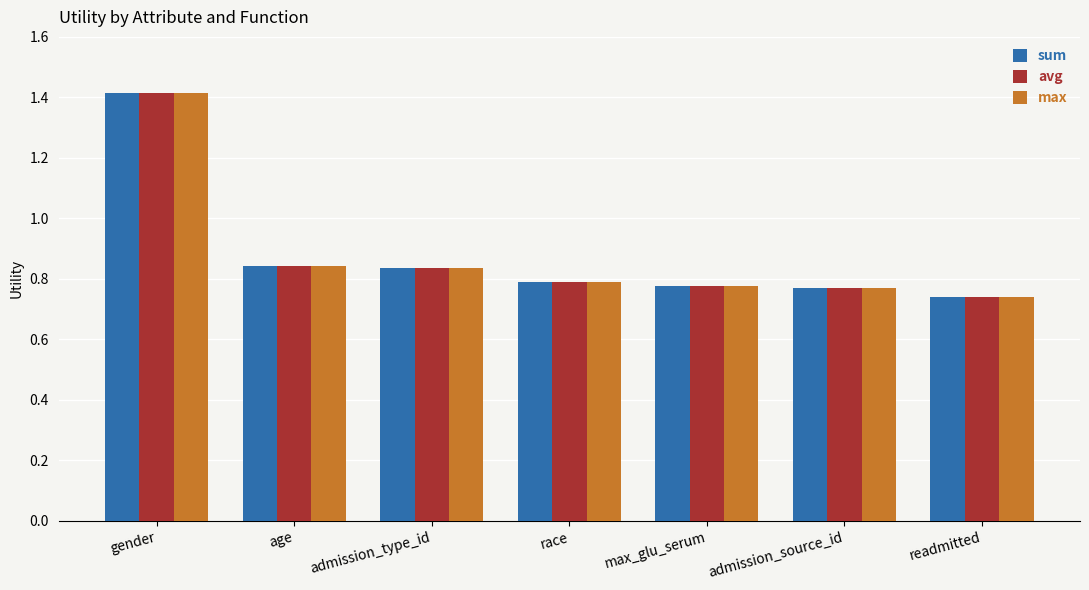

At which label does max reach its peak?

gender